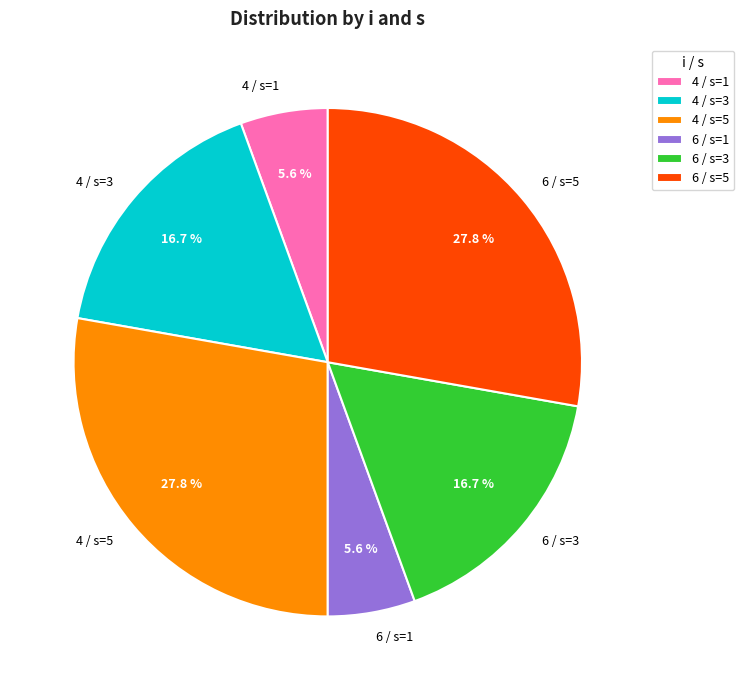

Is there a majority slice in this chart?

No